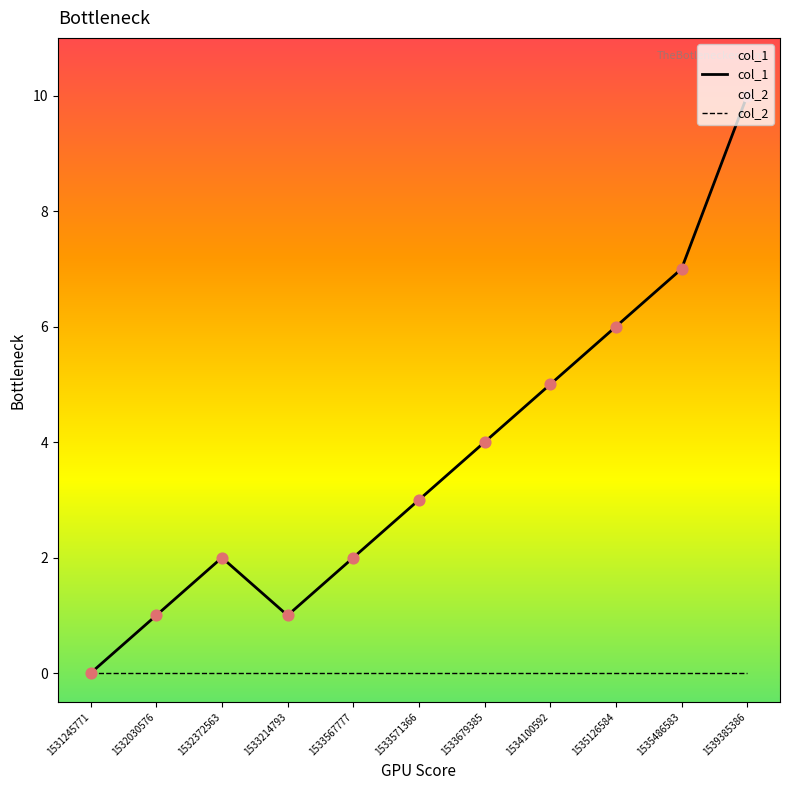

What are all the series names shown in the legend?

col_1, col_2